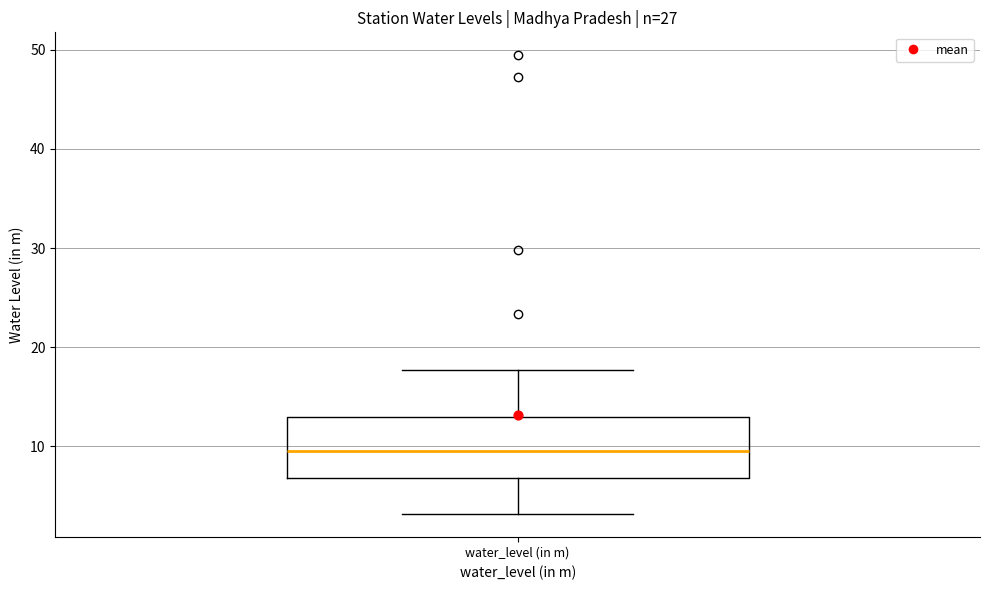

Transcribe this box plot: give where the median line is, the range the box spans, and where the two whiskers end, as read against the y-axis. The values are not printed on the chart, so give them approximately, as read against the axis.

median 10, box 7 to 13, whiskers 3 to 18